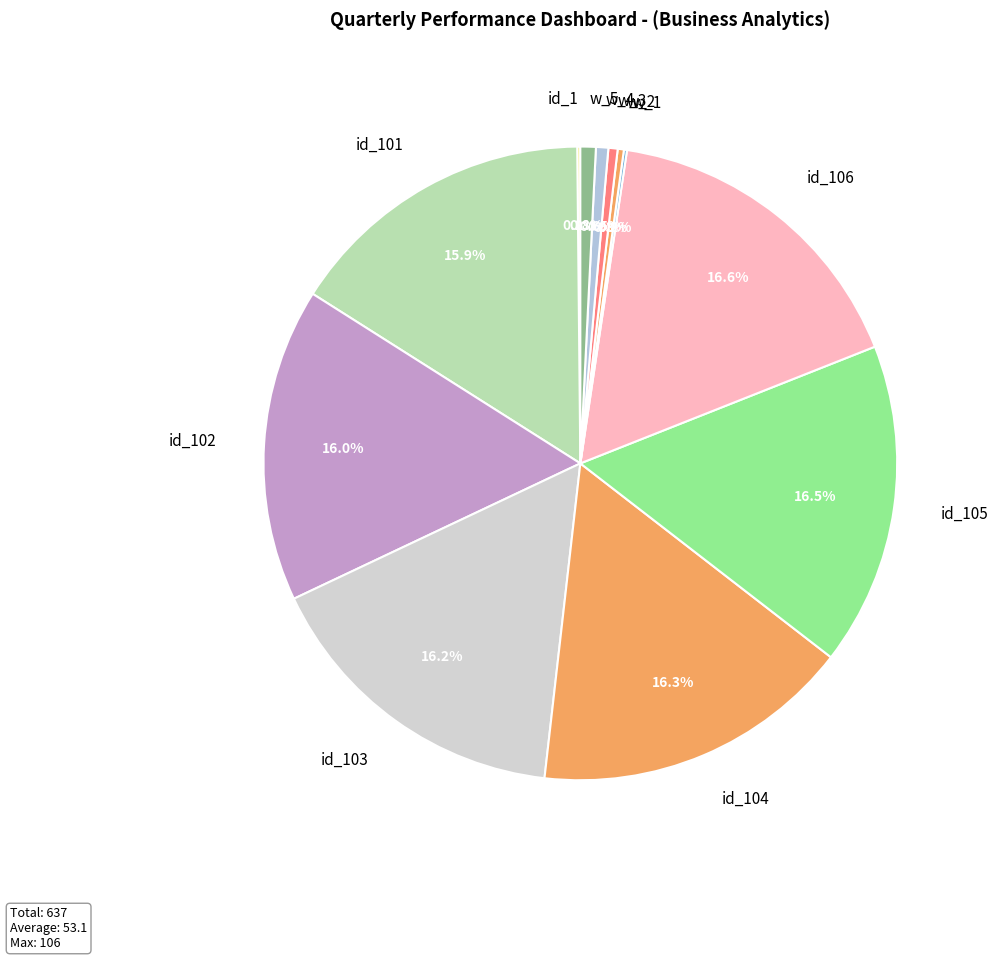

What percentage is NOT represented by w_4?

99.4%